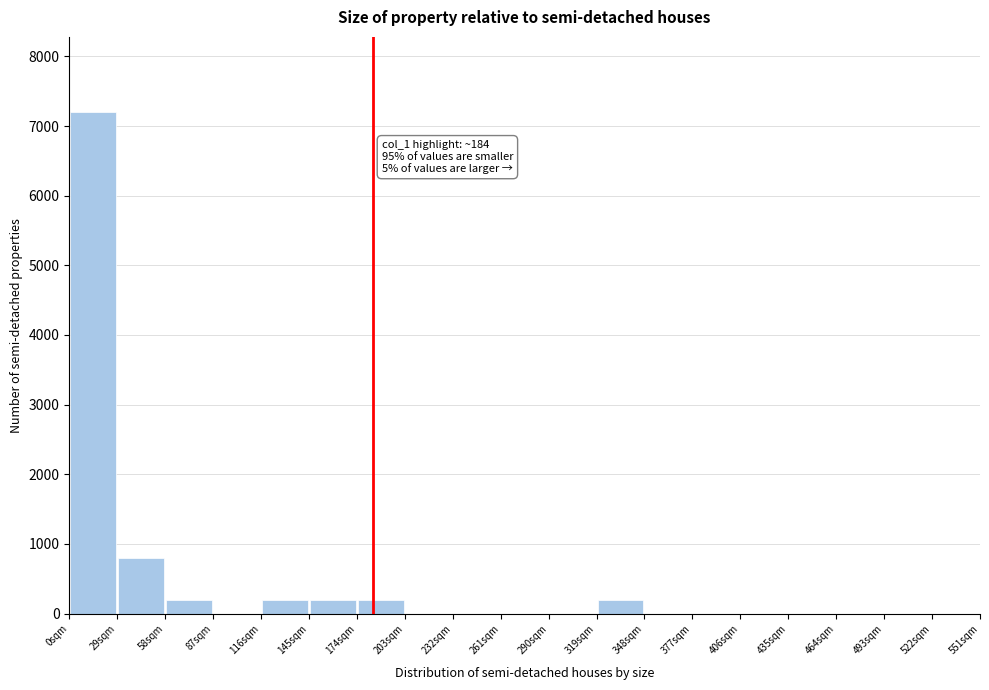

Over which range of the x-axis is the bar tallest?

0 to 29